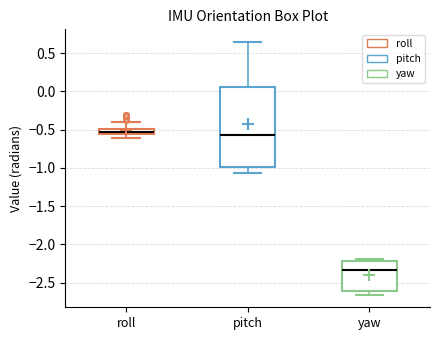

Where does the upper whisker of the box for pitch end on the y-axis? The values are not printed on the chart, so give them approximately, as read against the axis.

0.65